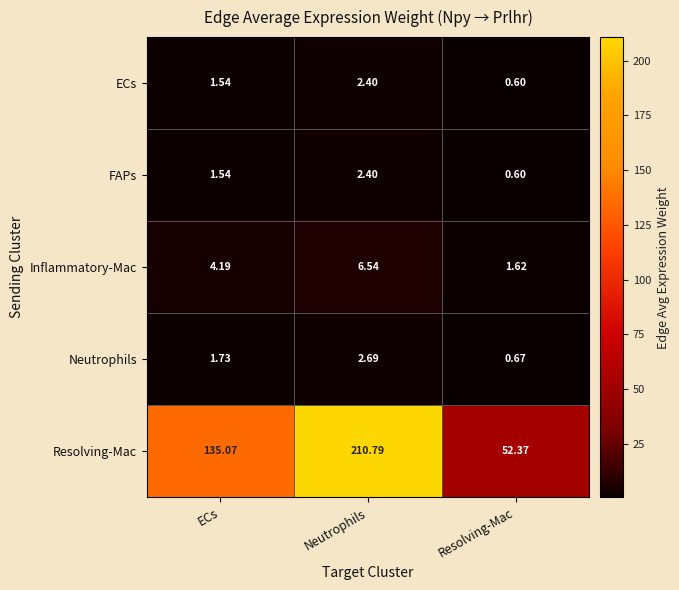

Rank the categories by ECs value from lowest to highest.

Resolving-Mac, ECs, Neutrophils